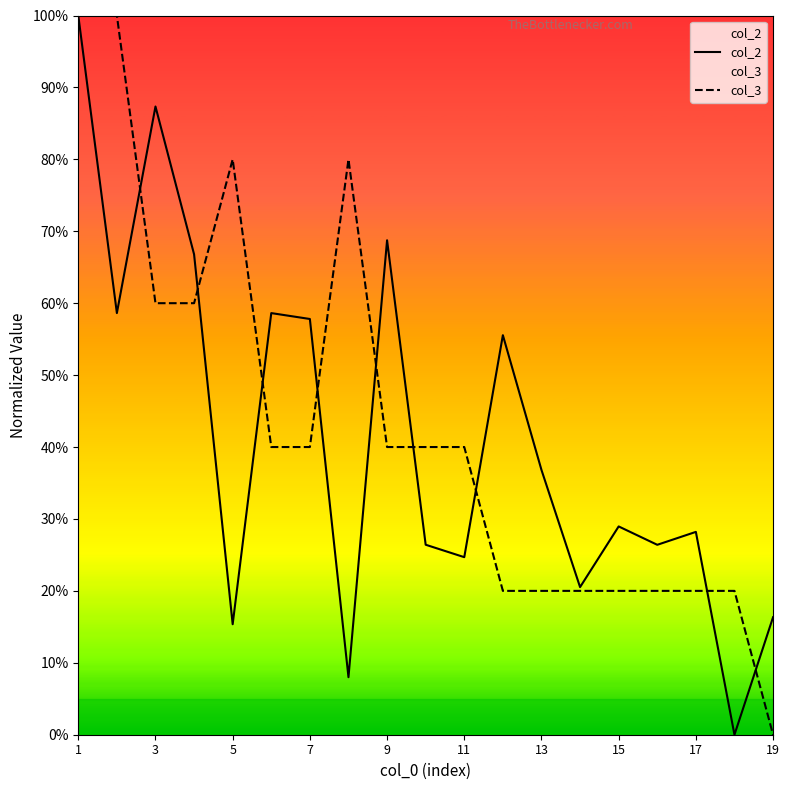

At how many categories does at least one series exceed 0?

19